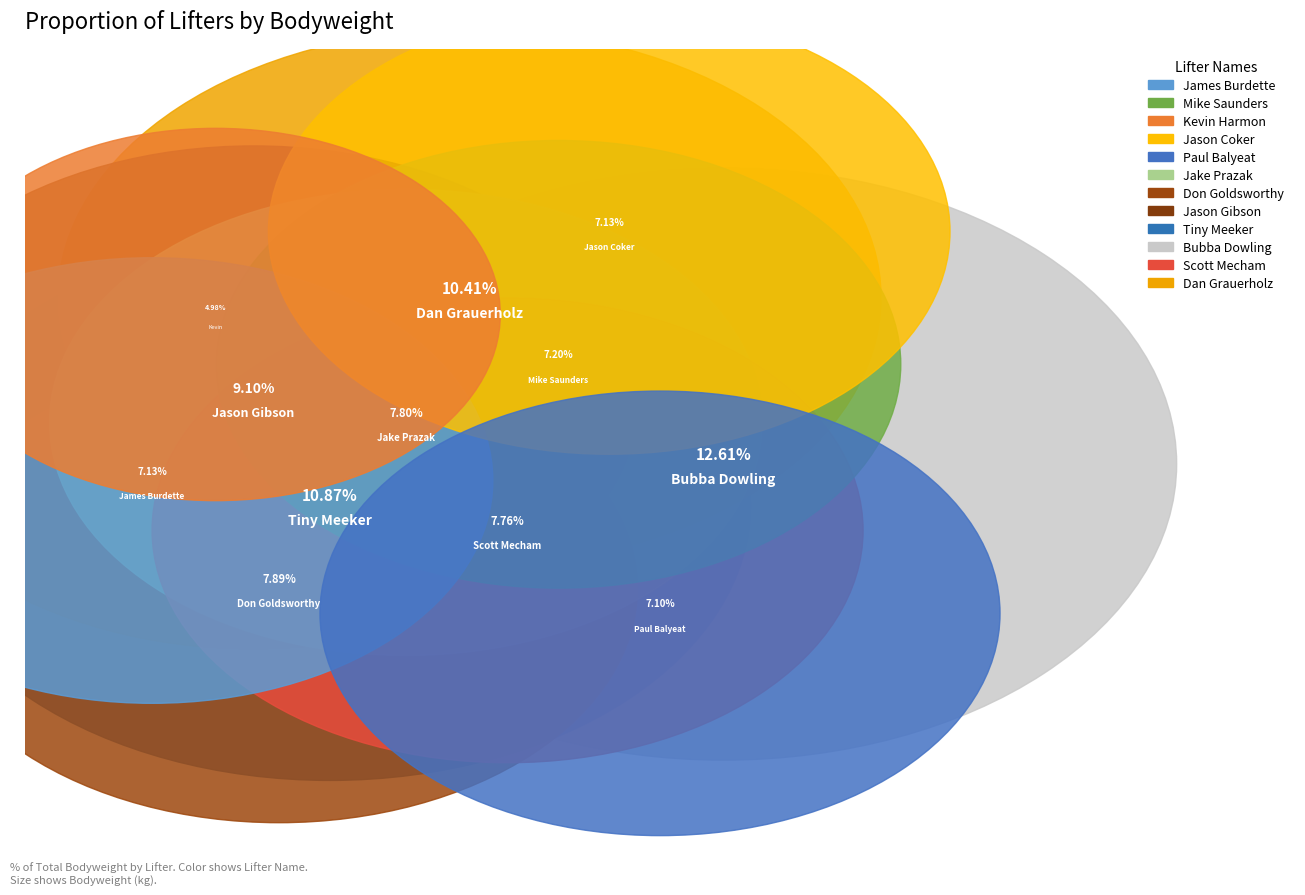

To the nearest percent, what is the average slice percentage?

8%